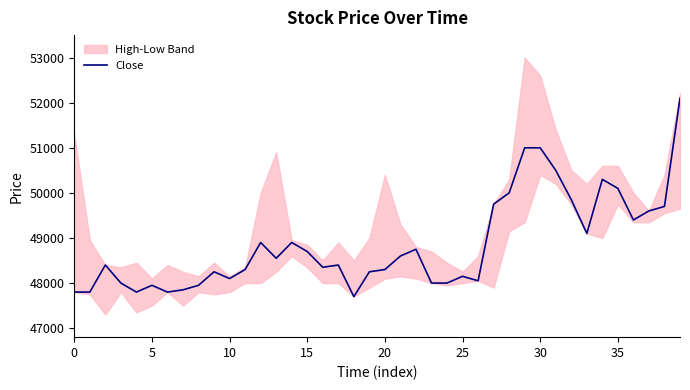

The value of Close at 0 is 47800. True or false?

True